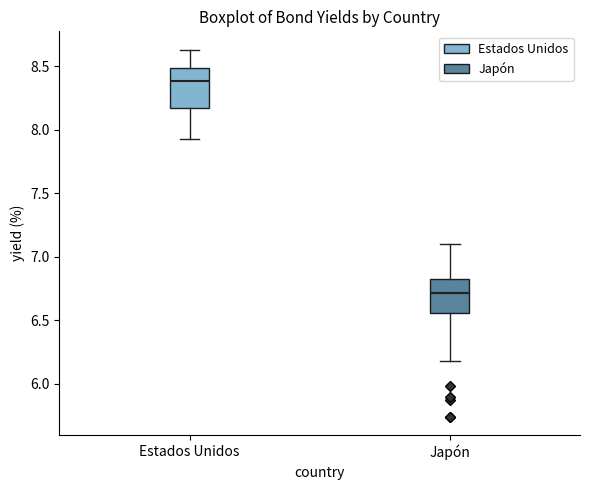

Which box's median line is the highest?

Estados Unidos